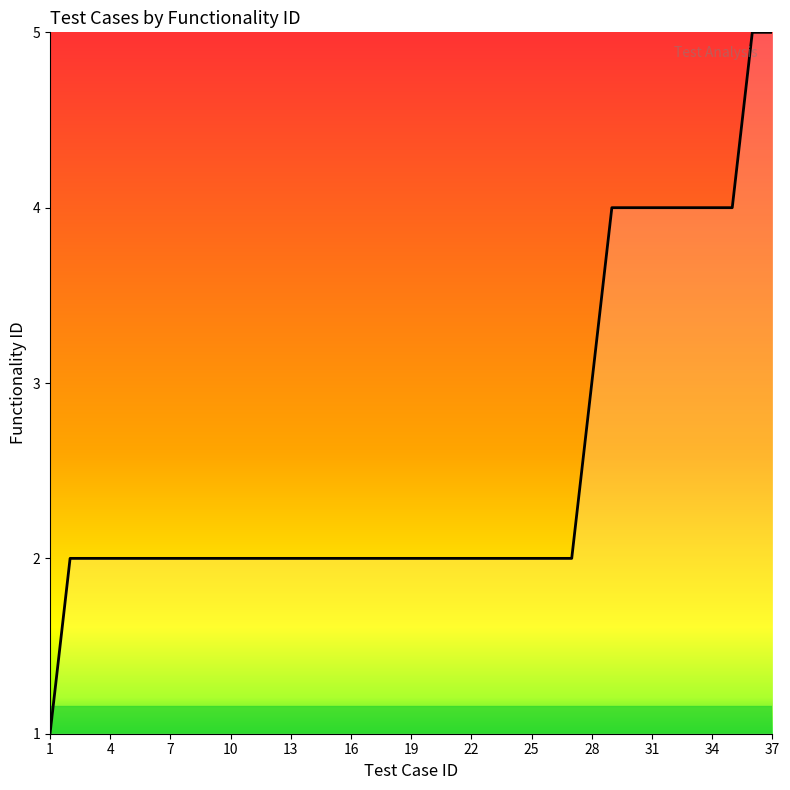

What is the greatest value displayed?

5